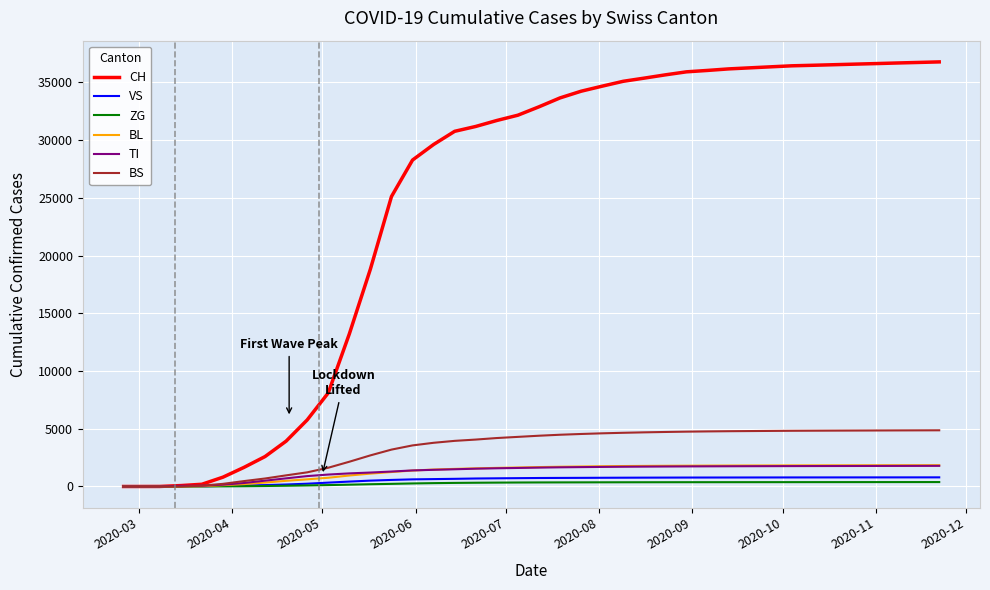

What are all the series names shown in the legend?

CH, VS, ZG, BL, TI, BS